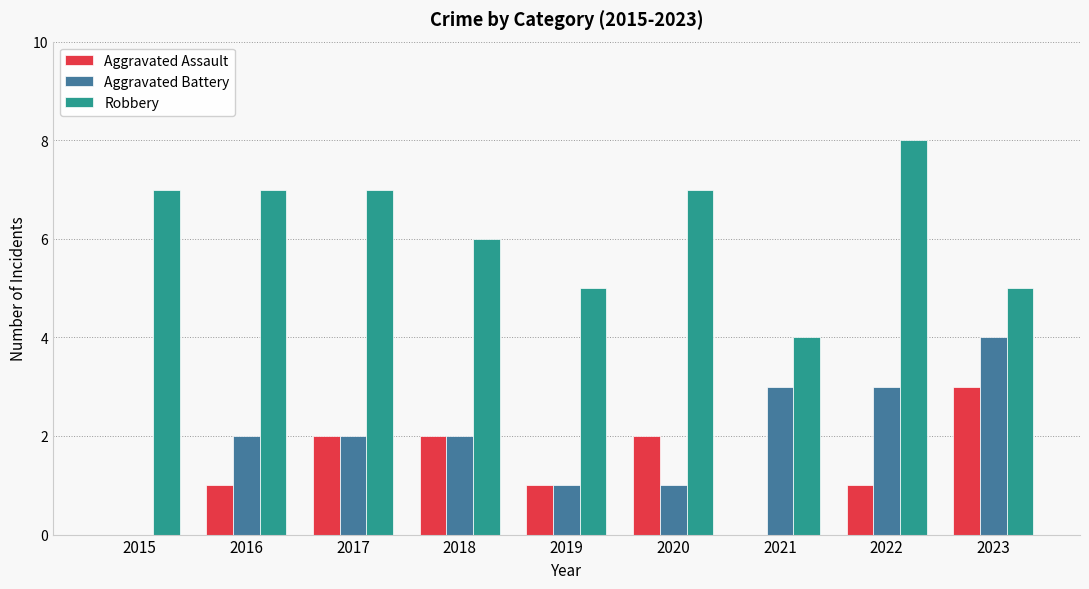

Which series has the largest total across all categories?

Robbery